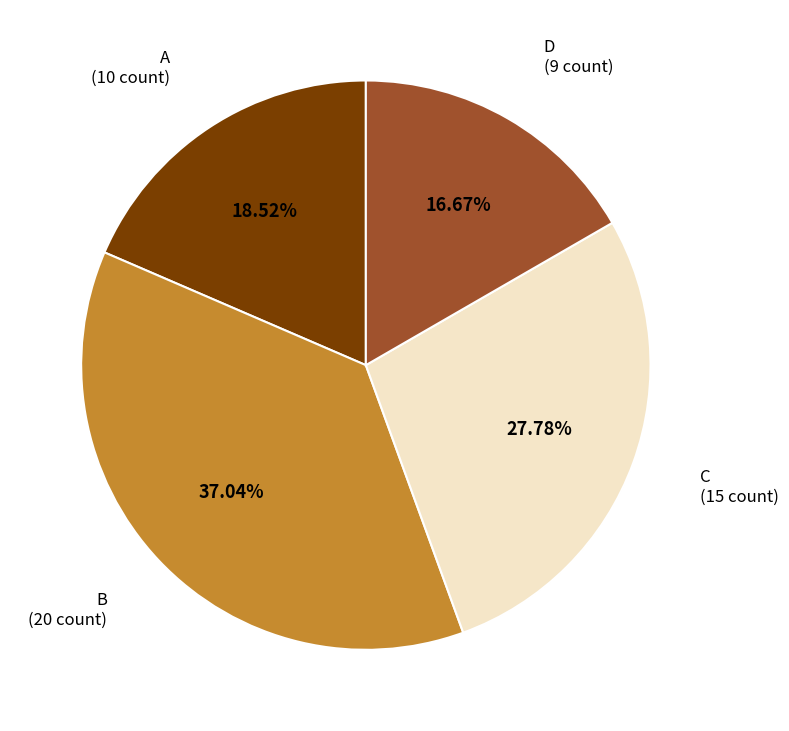

To the nearest percent, what is the combined percentage of C and A?

46%